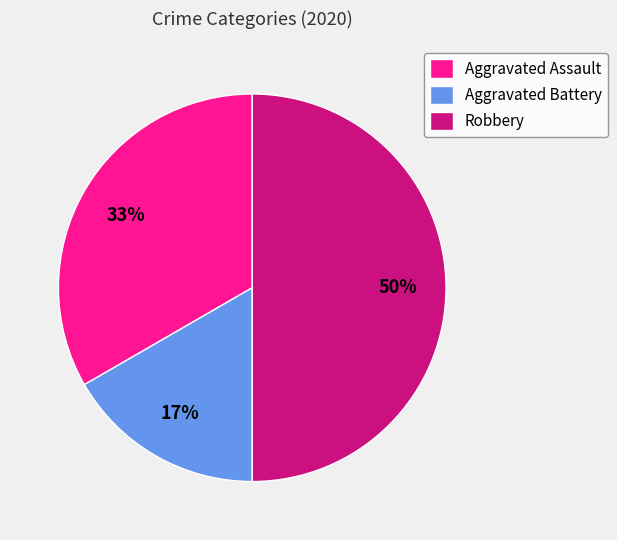

Rank the categories by value from highest to lowest.

Robbery, Aggravated Assault, Aggravated Battery